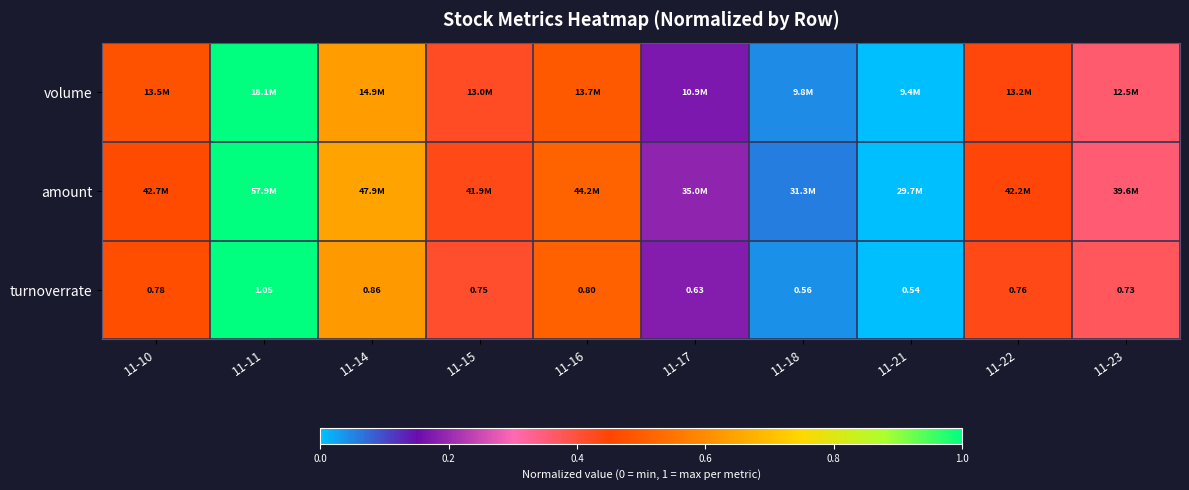

The turnoverrate series shows 0.4 at 11-22. True or false?

True